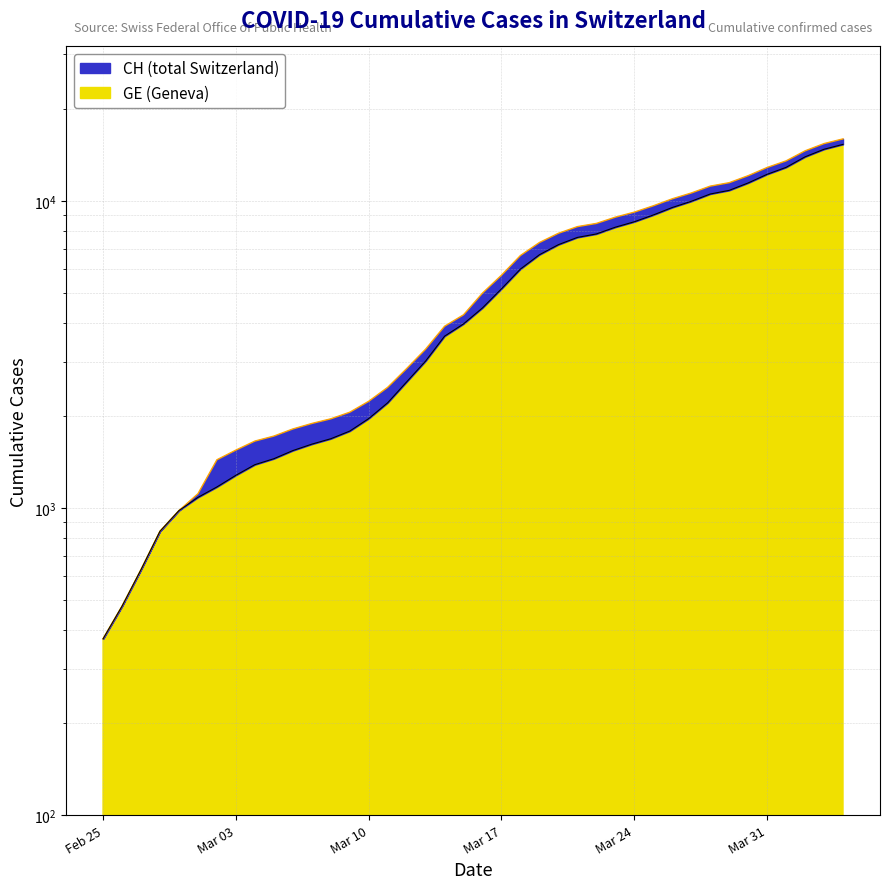

Which category has the lowest value across all series?

Feb 25